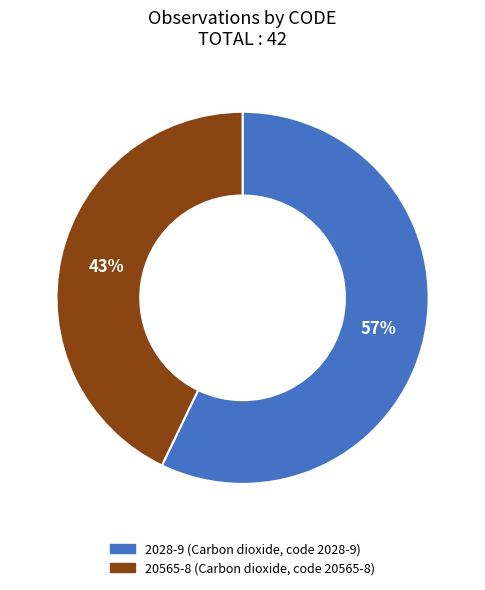

To the nearest percent, what is the difference between the largest and smallest slice percentages?

14%